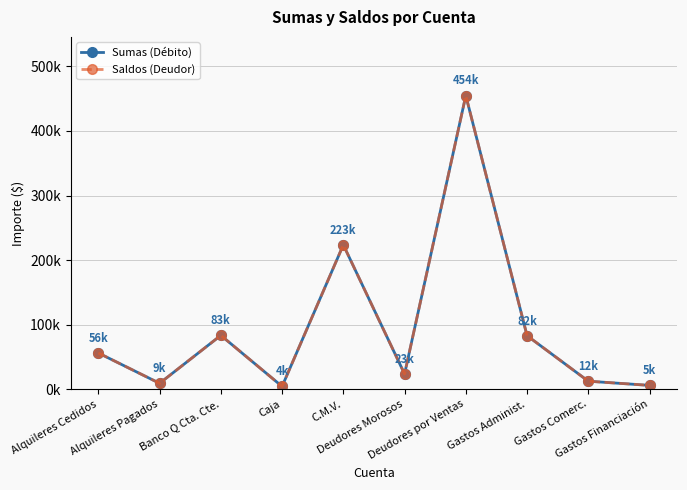

What is the label of the 10th point from the right?

Alquileres Cedidos